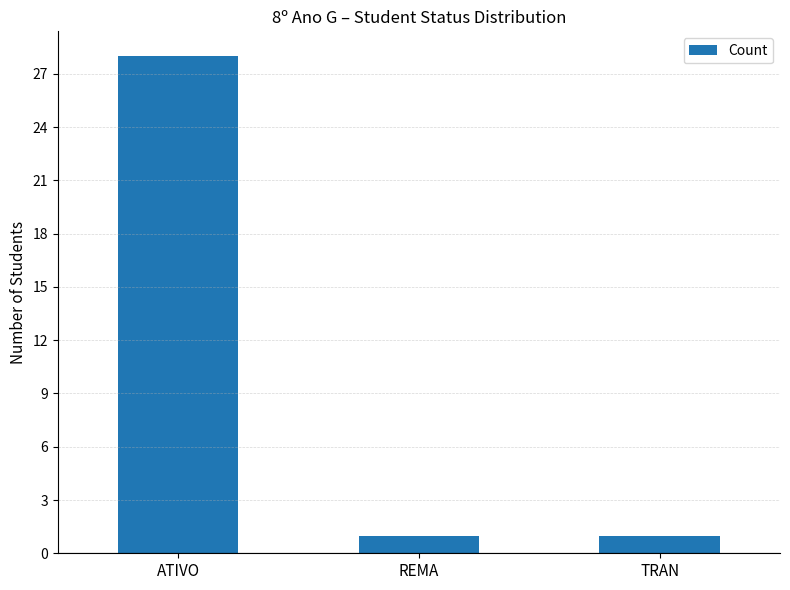

What is the ratio of the value at ATIVO to the value at REMA?

28.0